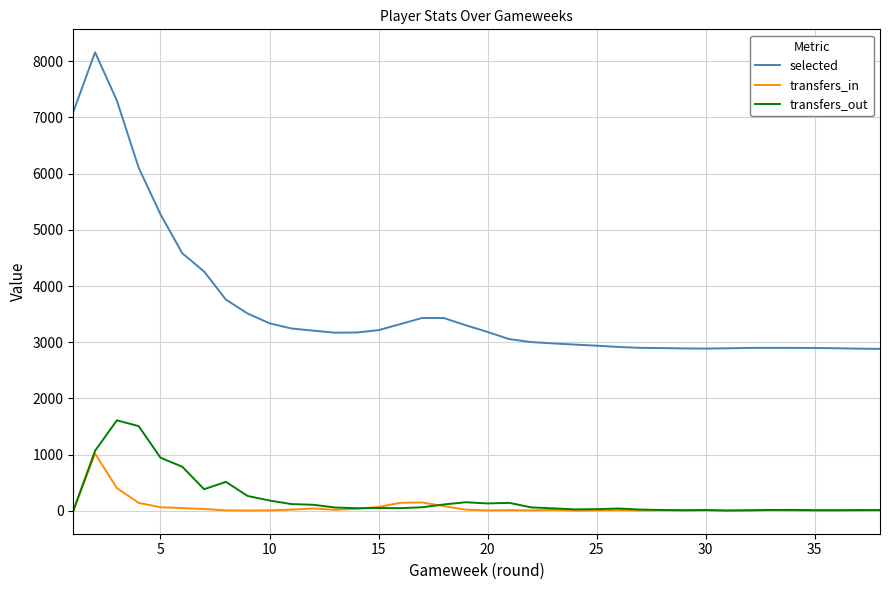

What are all the series names shown in the legend?

selected, transfers_in, transfers_out